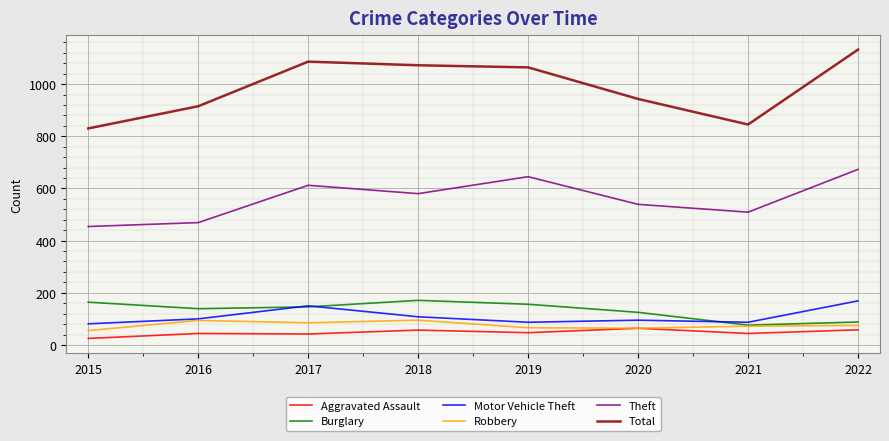

True or false: Theft has a value of 705 at 2020.

False